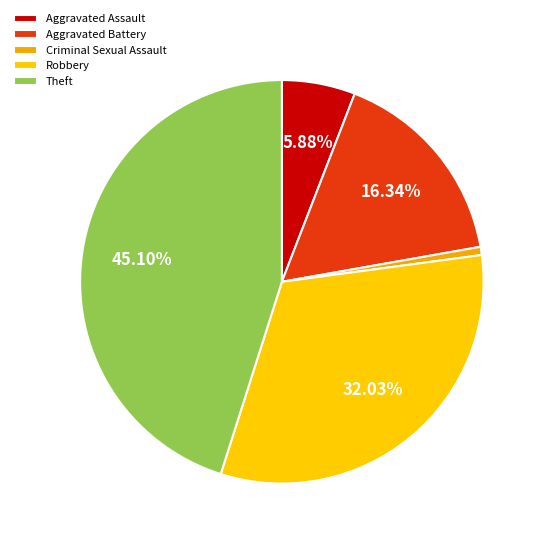

Is there a majority slice in this chart?

No